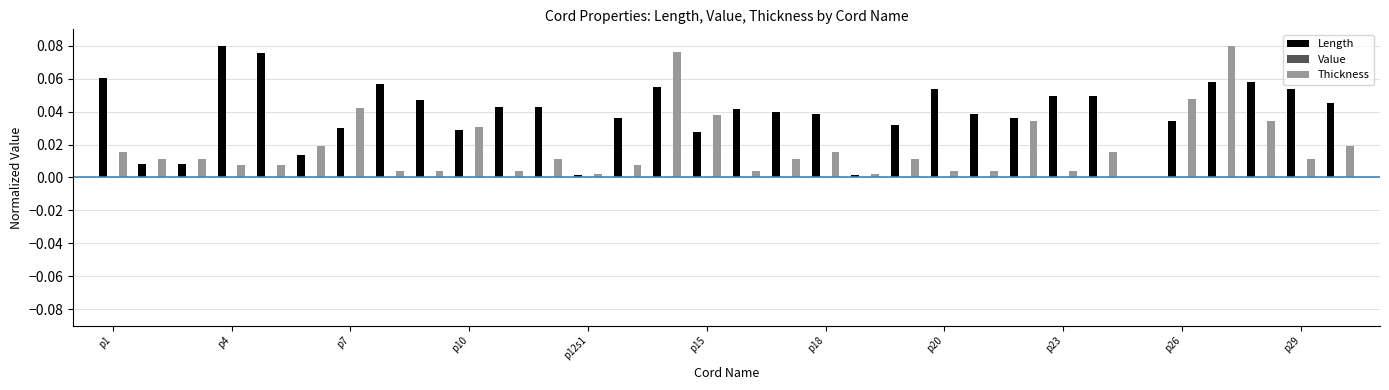

Which series has the largest total across all categories?

Length